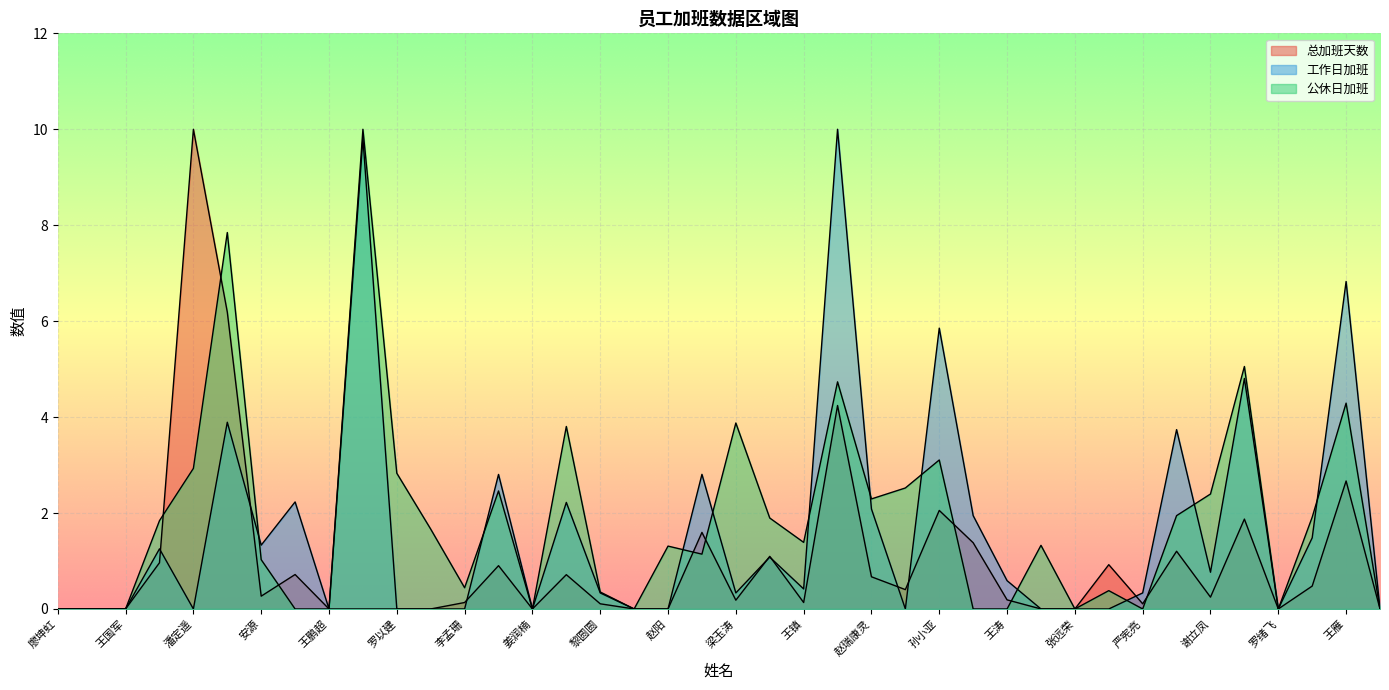

What is the label of the 36th point from the right?

潘定遥